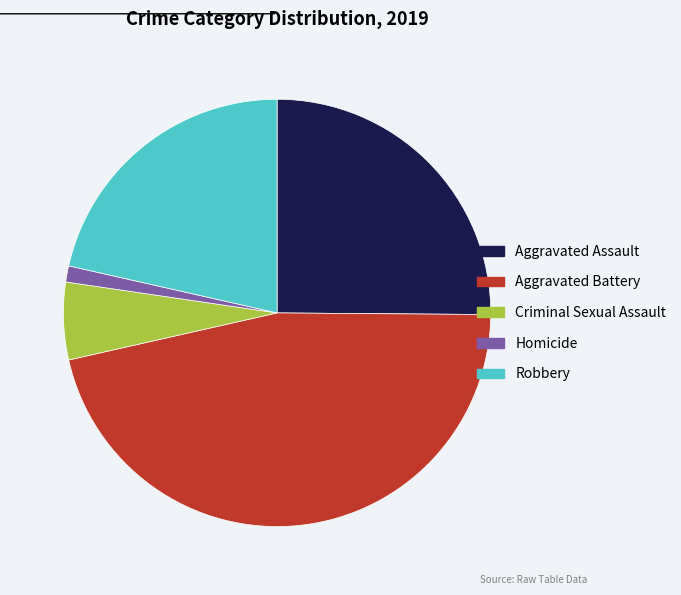

Does any single category account for the majority?

No